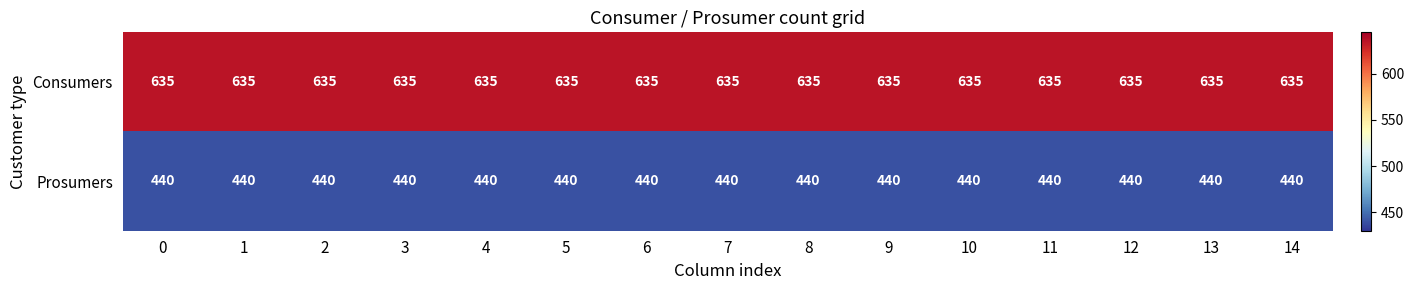

What is the difference between the highest and lowest values at 4?

195